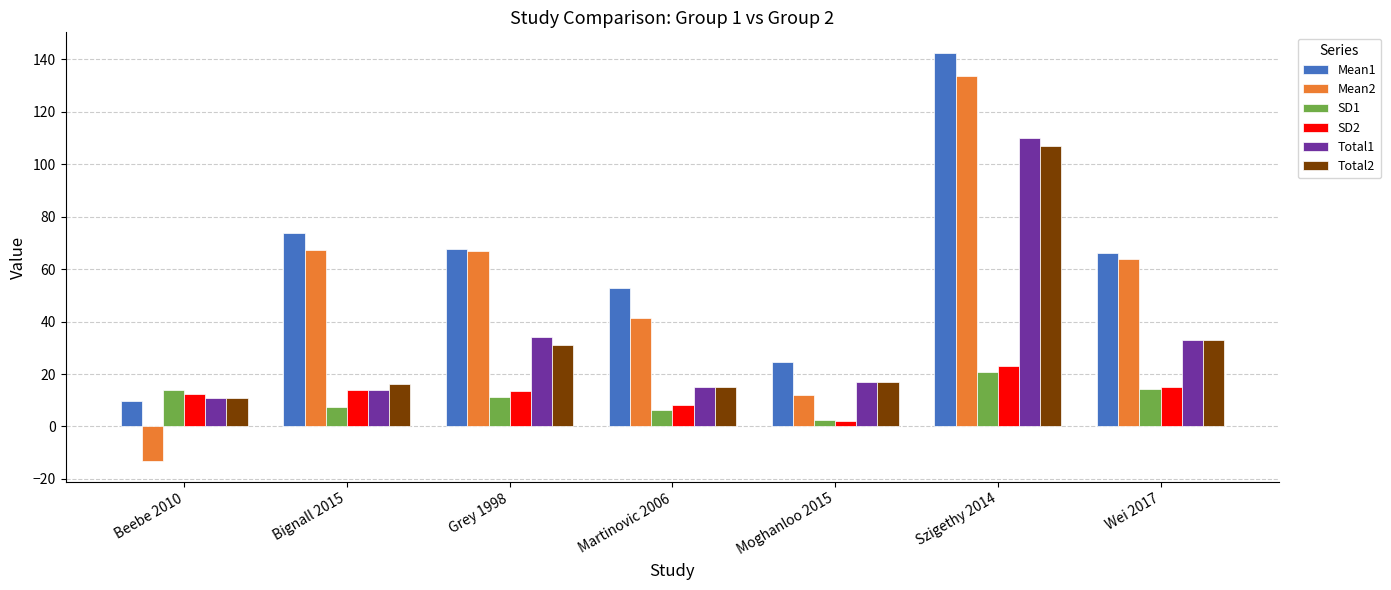

How many bars are there in total?

42